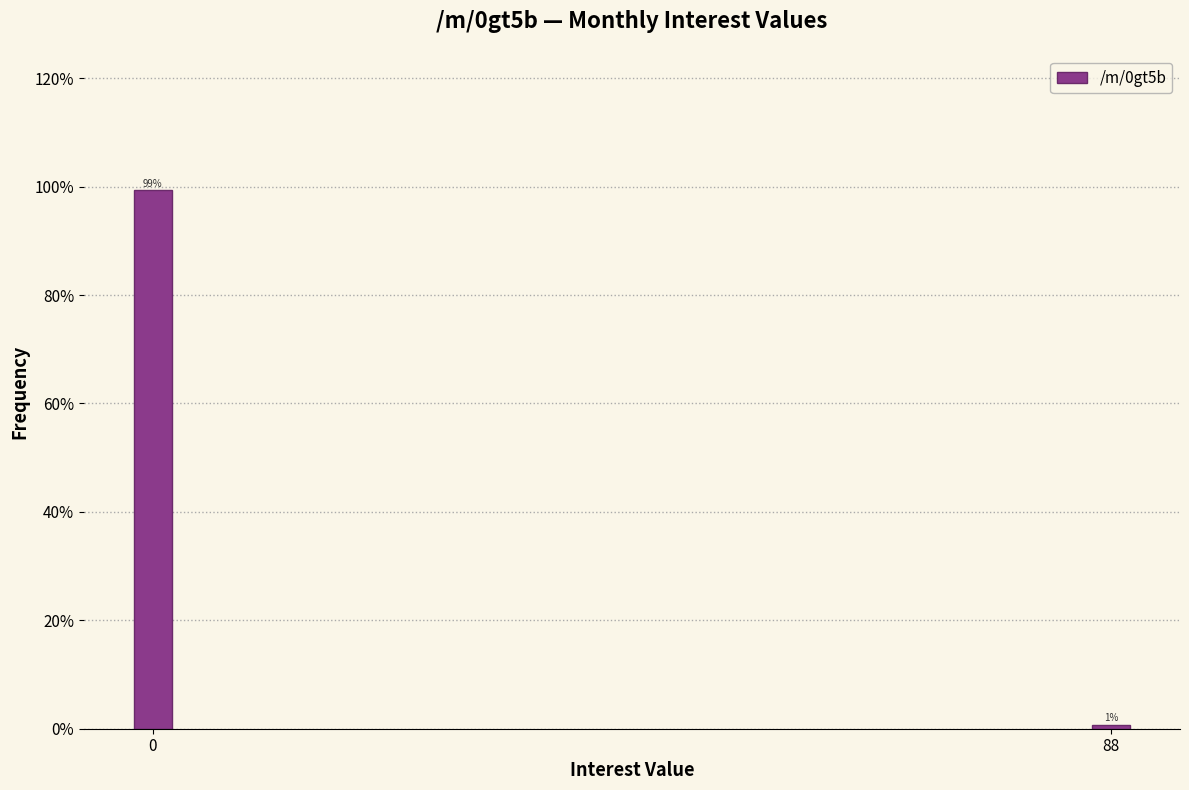

Where is the data nearest to the value 49?

88